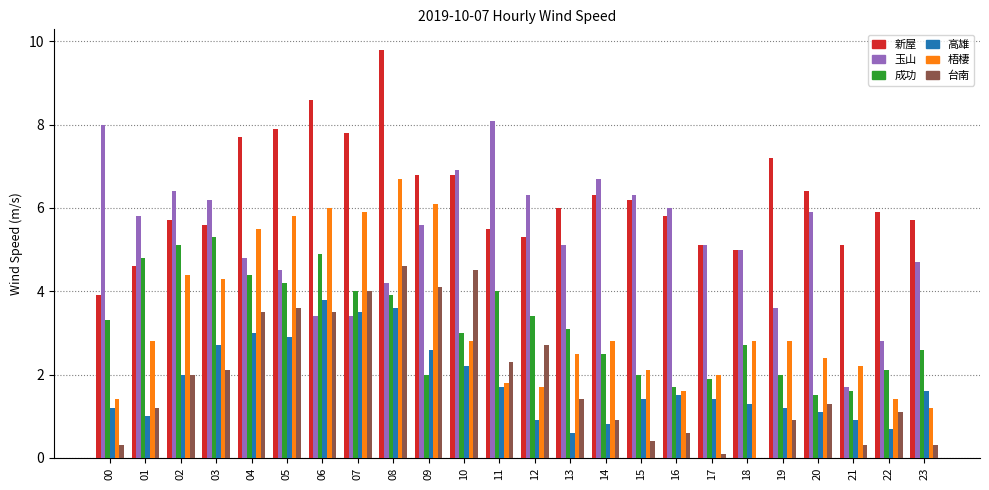

At which category is the sum across all series the highest?

08